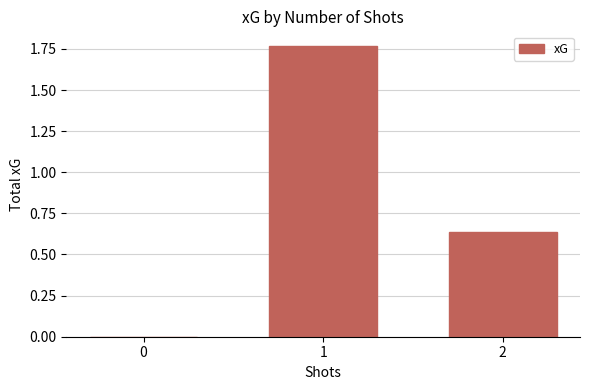

Is it true that the value at 0 is 1.1?

False